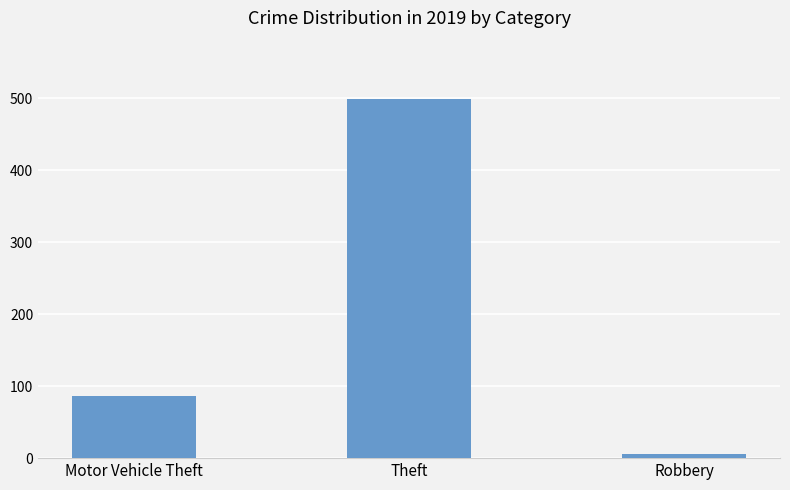

What is the sum of all values?

592